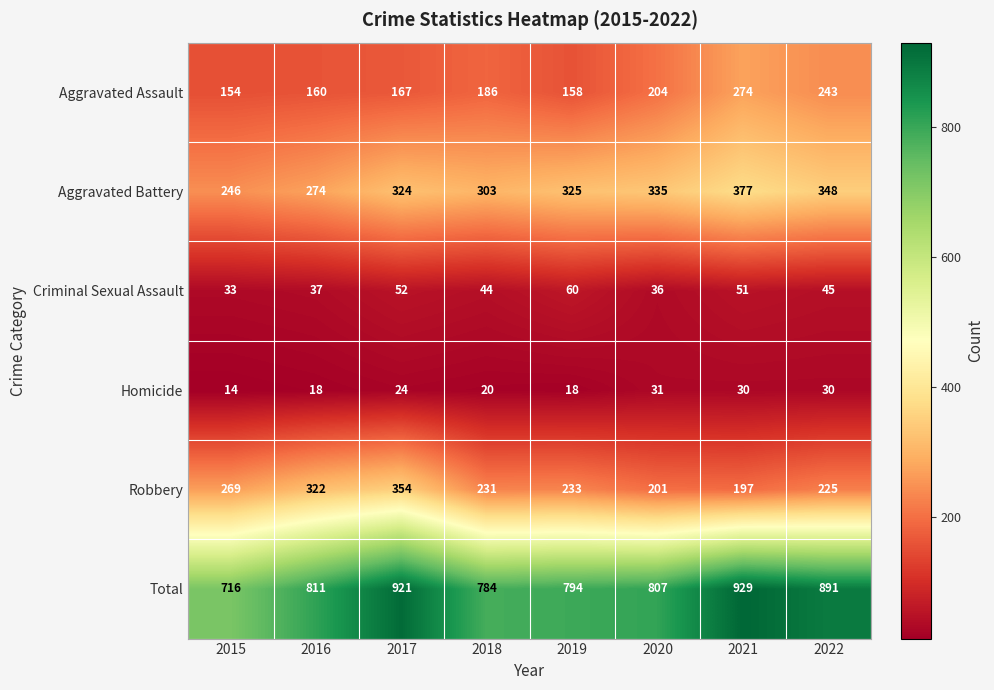

What is the greatest value displayed?

929